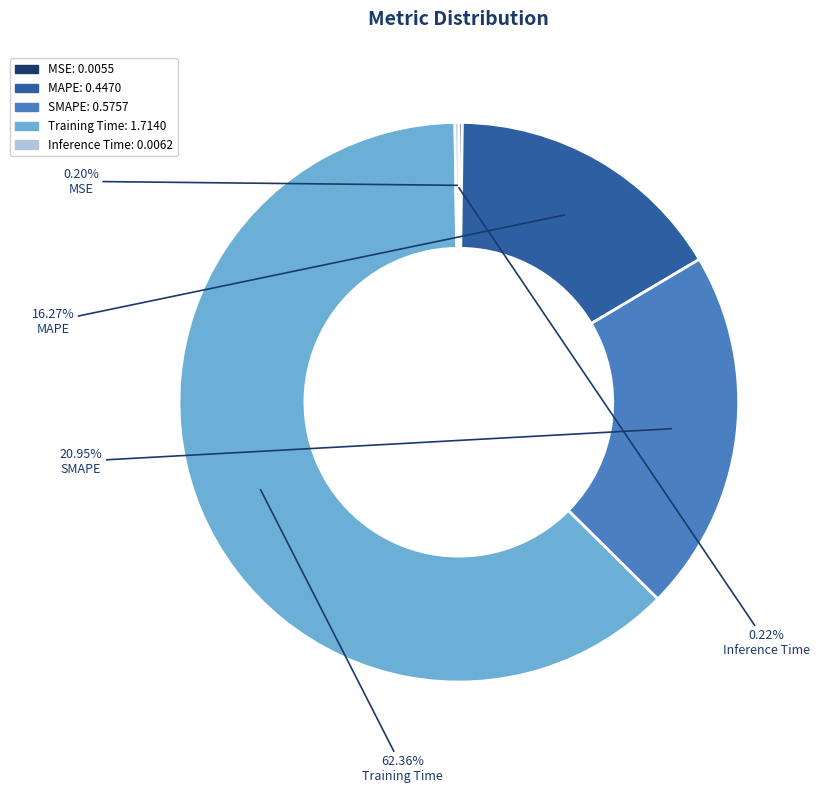

What is the largest slice in the pie chart?

Training Time